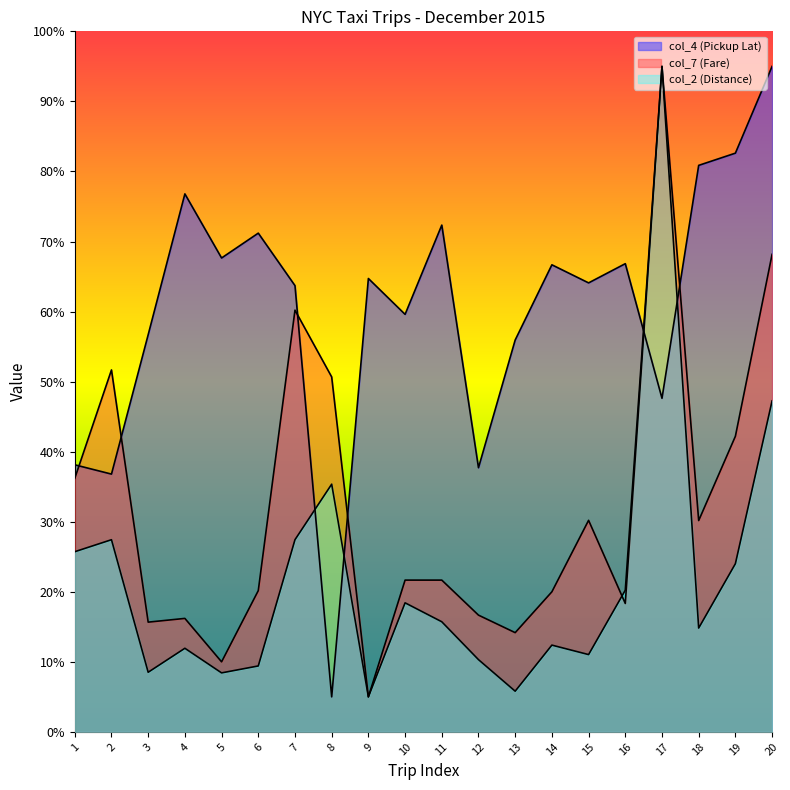

What is the maximum value shown in the chart?

95.0